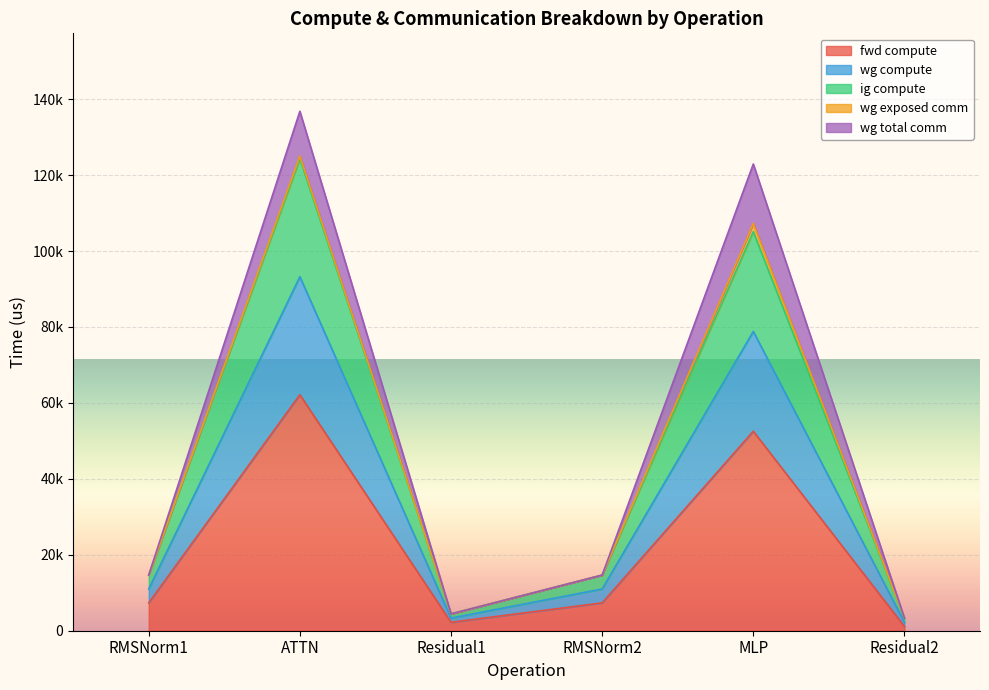

What position from the right is Residual2?

1